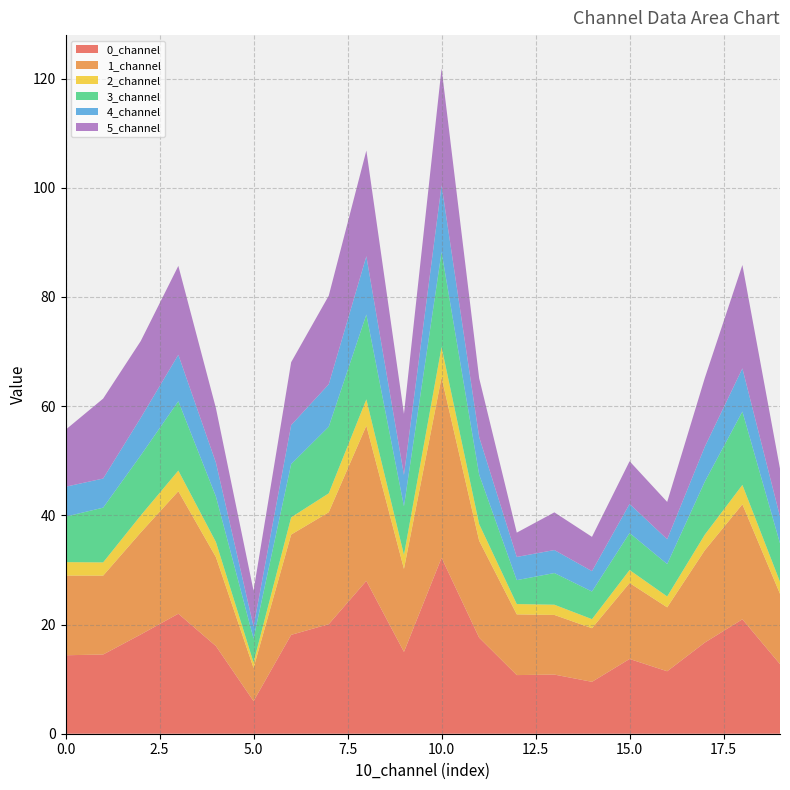

Reading left to right, transcribe all the data shown in this chart.

0_channel: 14.4	14.5	18.2	22.0	16.1	6.0	18.1	20.1	28.0	15.0	32.2	17.6	10.7	10.8	9.5	13.7	11.4	16.7	21.0	12.7
1_channel: 14.6	14.4	18.7	22.4	16.3	6.1	18.4	20.5	28.4	15.2	33.0	17.8	11.1	10.9	9.8	13.9	11.7	16.9	21.1	12.9
2_channel: 2.5	2.4	3.1	3.8	2.8	1.0	3.2	3.5	4.8	2.6	5.6	3.1	1.9	1.9	1.7	2.4	2.0	2.9	3.6	2.2
3_channel: 8.3	10.0	11.0	12.7	8.3	4.4	9.8	12.2	15.5	8.9	17.4	9.1	4.4	5.8	5.1	6.8	5.9	9.7	13.4	7.0
4_channel: 5.5	5.3	6.9	8.5	6.2	2.2	7.1	7.8	10.7	5.7	12.2	6.9	4.3	4.2	3.7	5.3	4.5	6.4	7.9	4.9
5_channel: 10.4	14.6	14.1	16.3	10.0	6.6	11.5	16.2	19.4	11.2	21.4	10.8	4.5	6.9	6.3	7.8	6.8	12.6	18.9	8.8